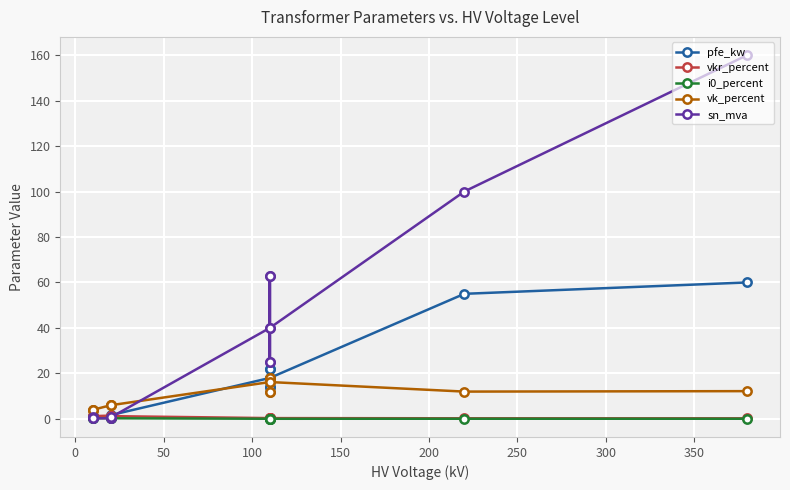

List the series in order of their peak value, highest first.

sn_mva, pfe_kw, vk_percent, vkr_percent, i0_percent